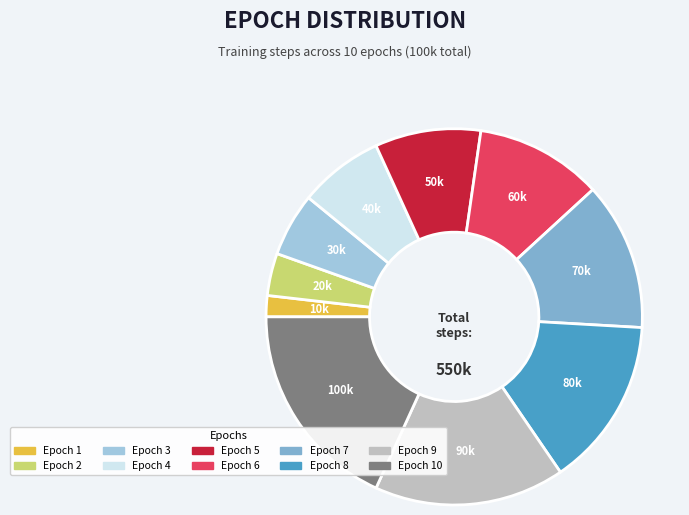

How many slices are in this pie chart?

10